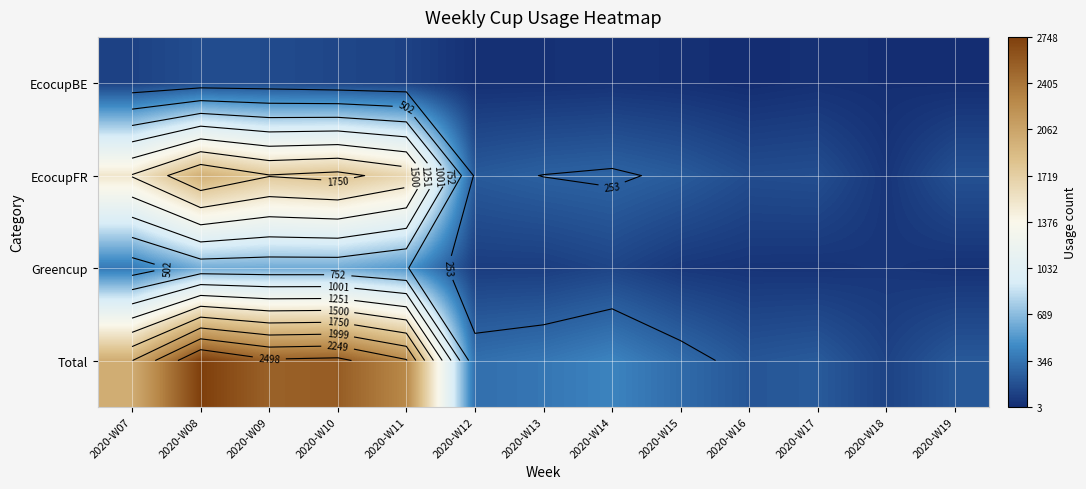

At which category is the sum across all series the highest?

2020-W08